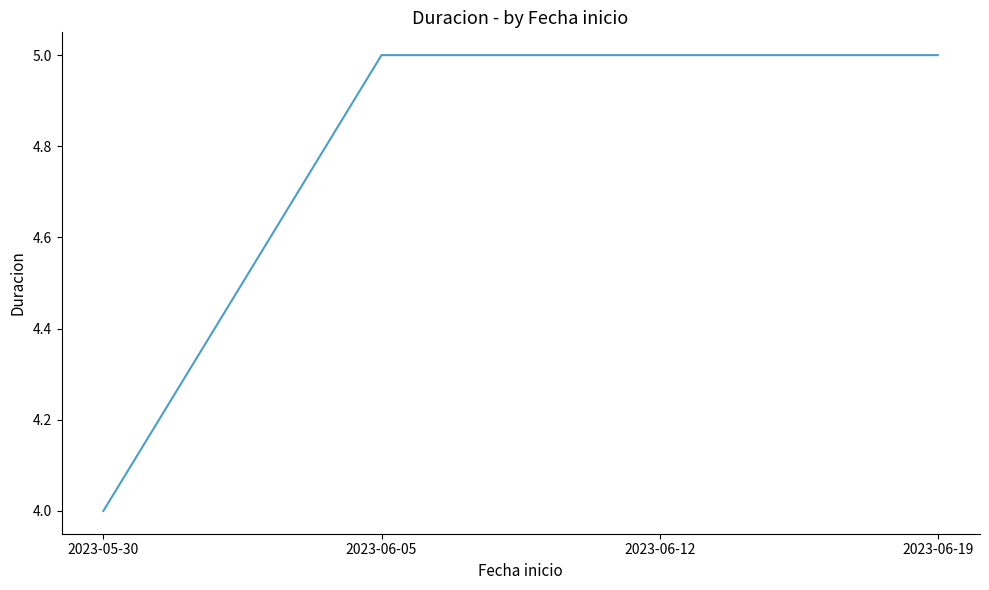

Which category has the lowest value across all series?

2023-05-30